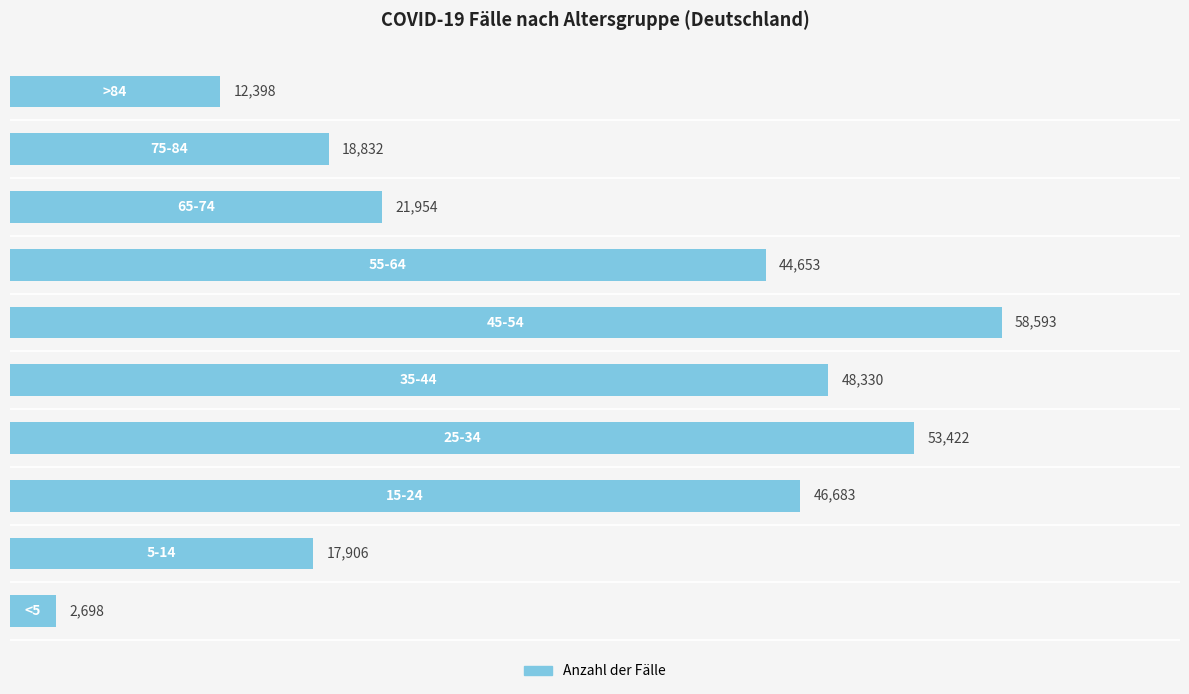

Reading top to bottom, transcribe all the data shown in this chart.

12398	18832	21954	44653	58593	48330	53422	46683	17906	2698